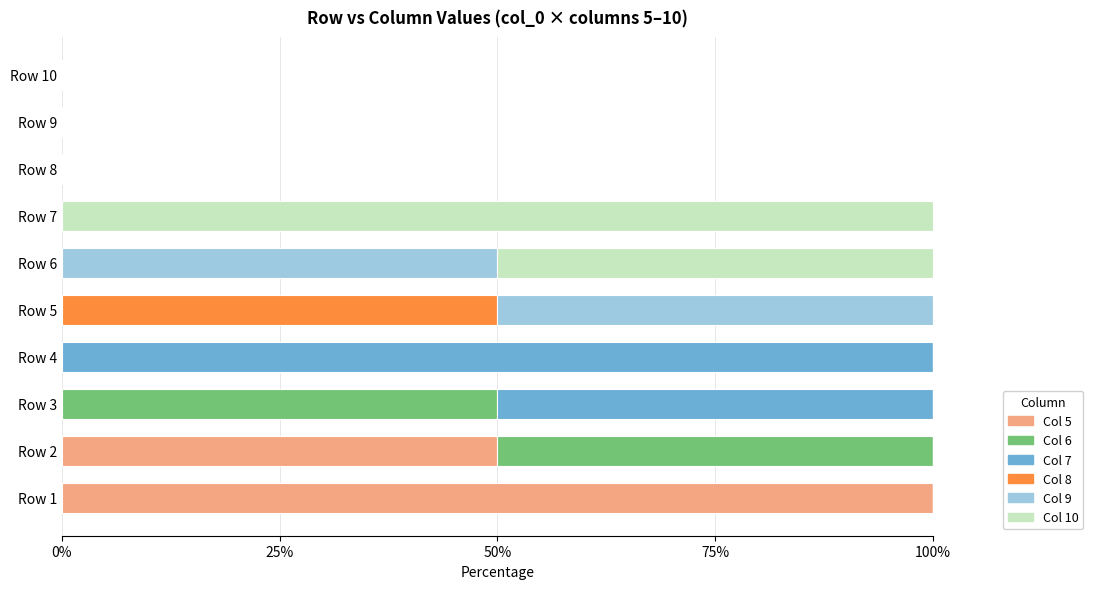

What is the total value across all series at Row 6?

100